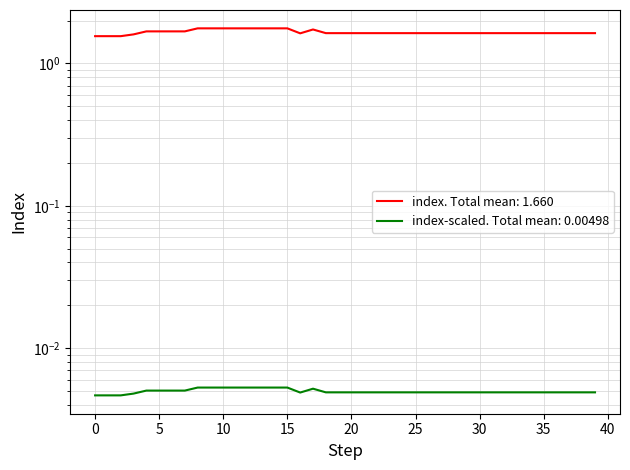

The value at 0 is 1.6. True or false?

True